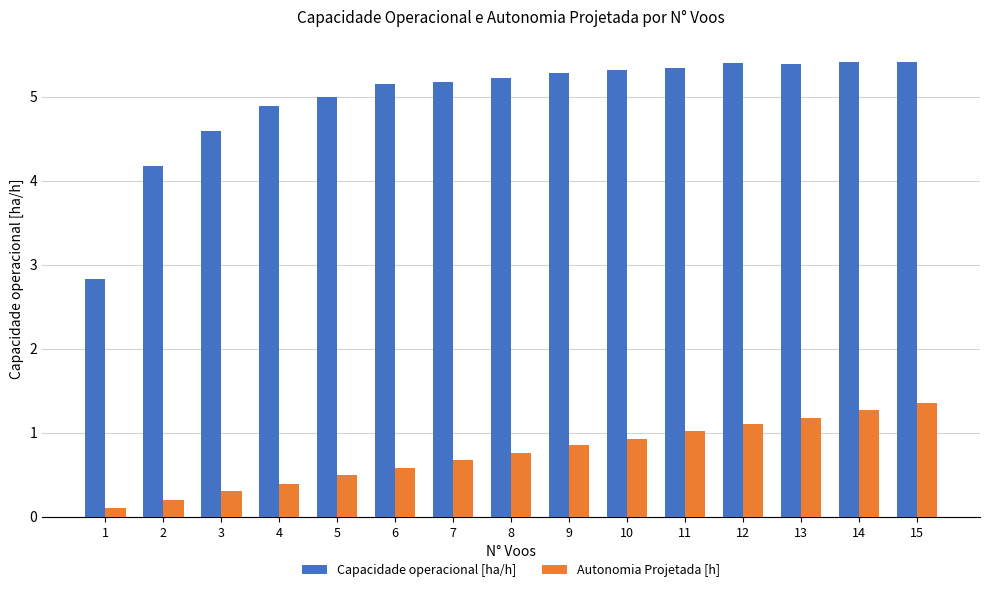

List the series in order of their overall mean, lowest first.

Autonomia Projetada [h], Capacidade operacional [ha/h]